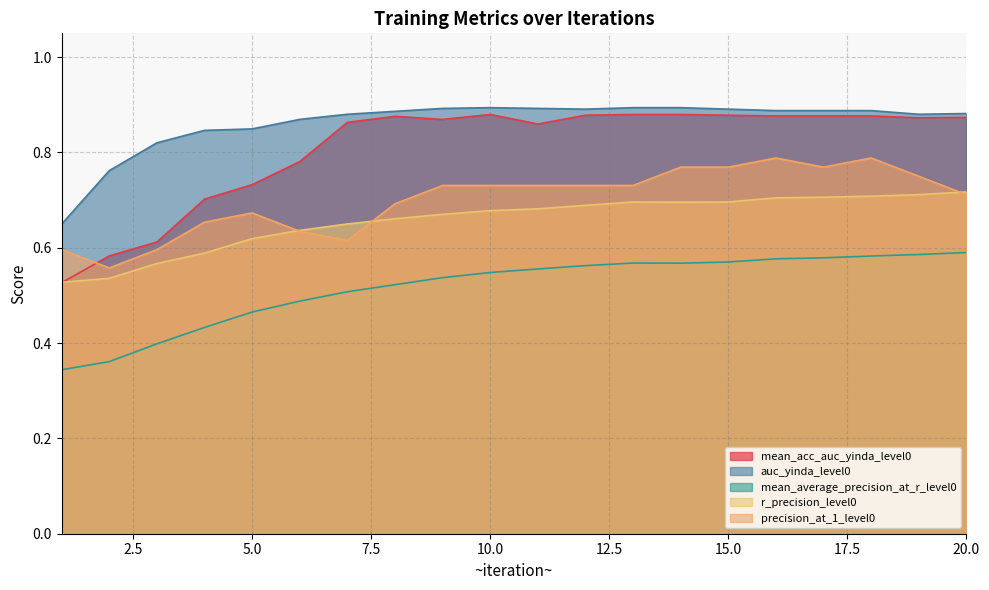

At which category is the sum across all series the highest?

18